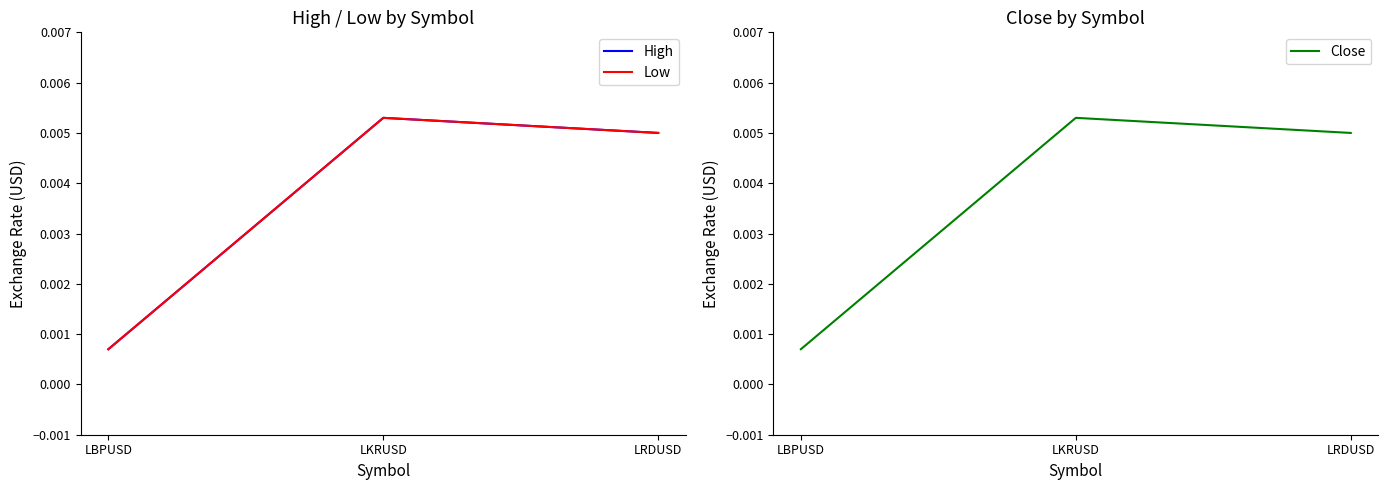

Is it true that High equals 0.0 at LRDUSD?

False